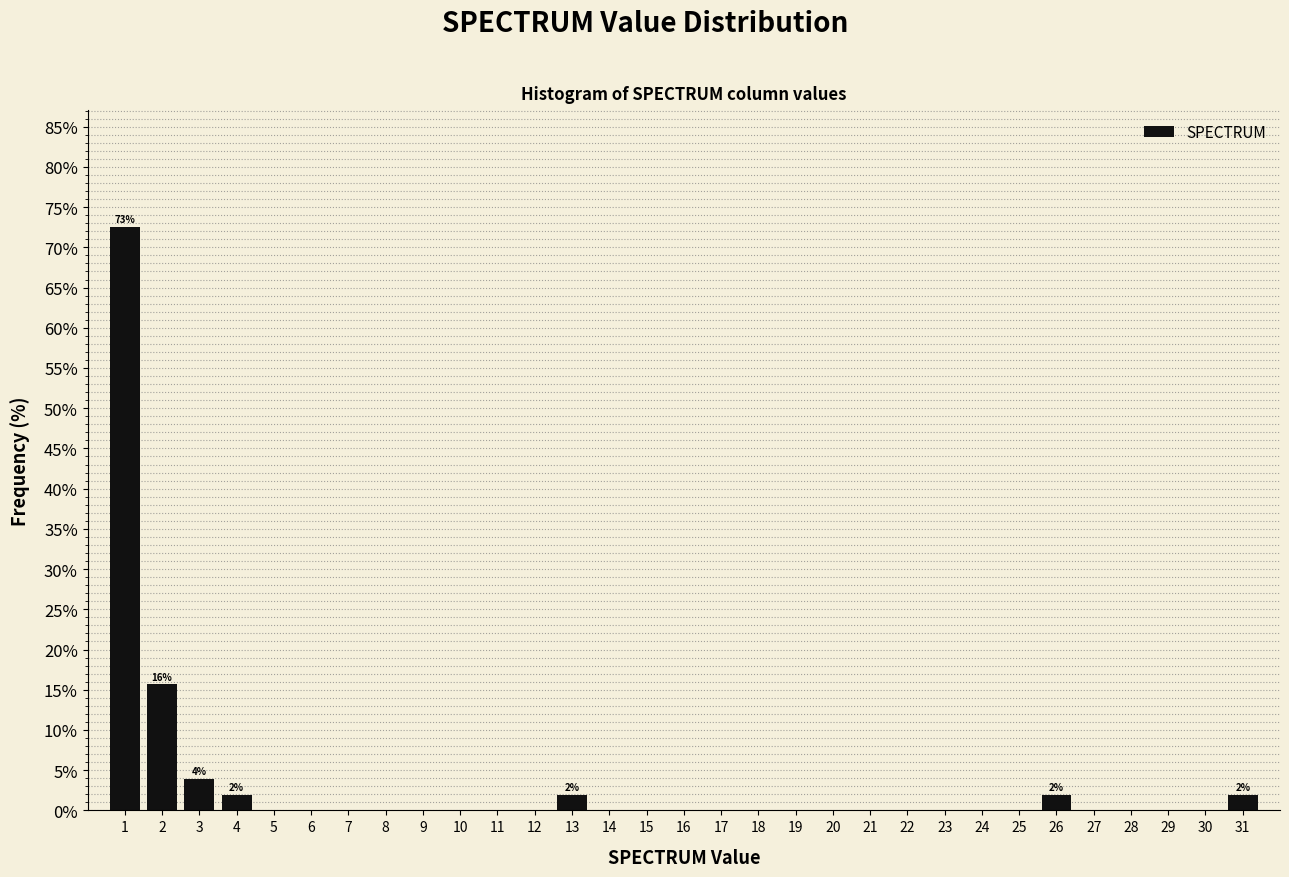

Over which range of the x-axis is the bar tallest?

0.5 to 1.5